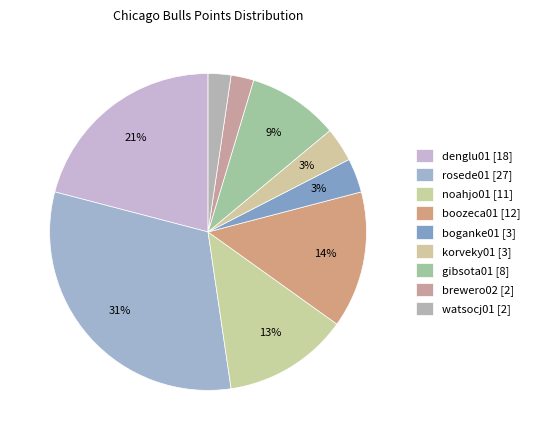

Which slice is the smallest?

brewero02